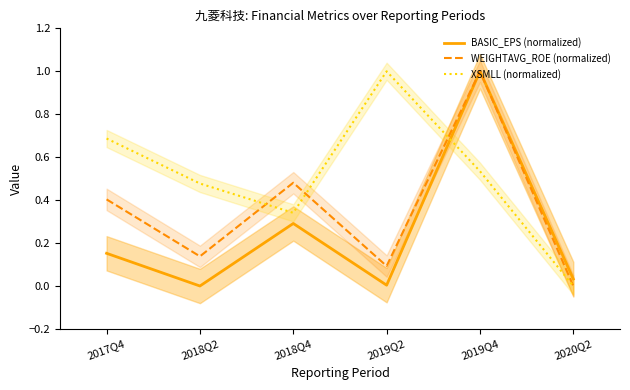

Where is BASIC_EPS (normalized) nearest to the value 0?

2018Q2